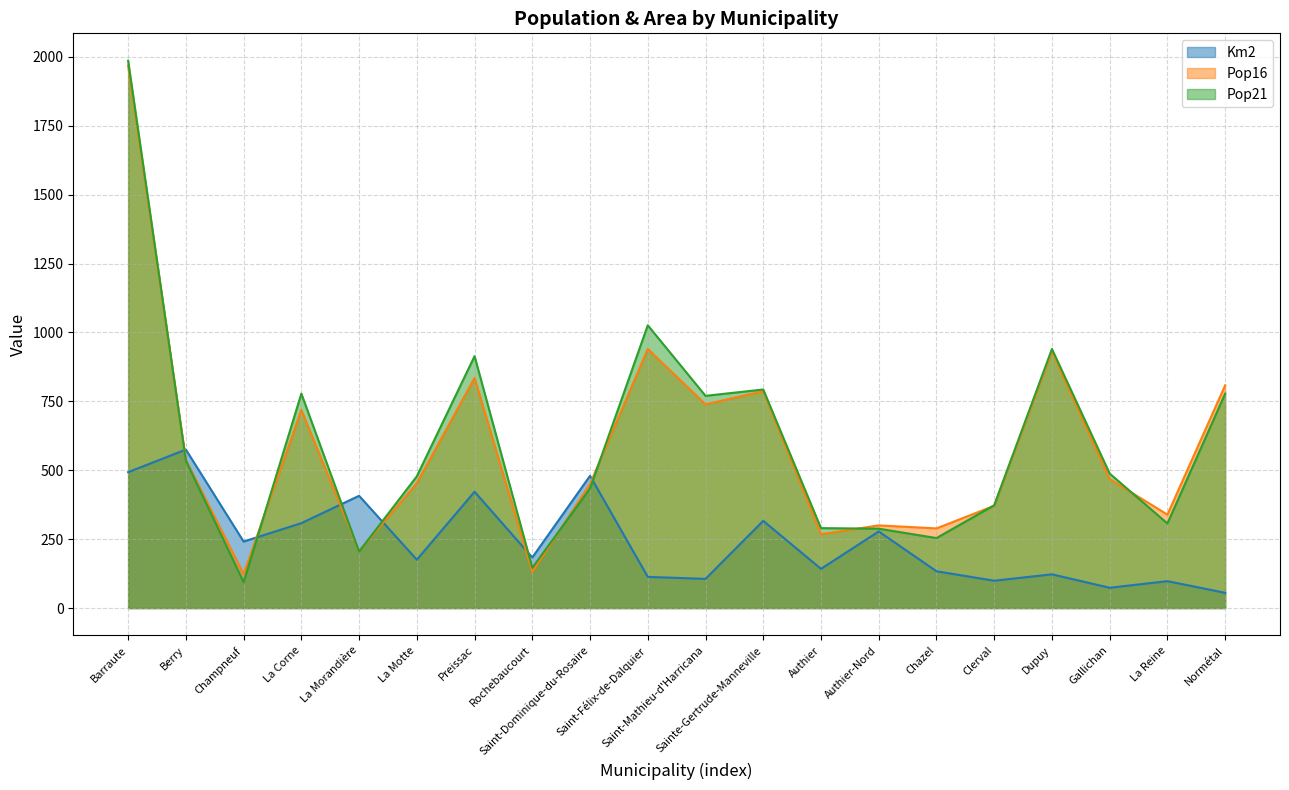

At how many categories does at least one series exceed 215?

19